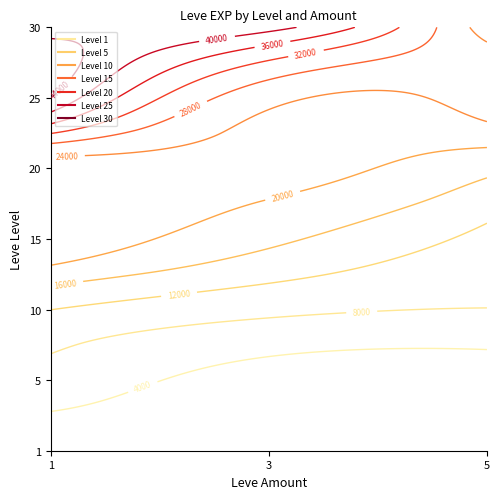

What is the difference between the 5 values at 1 and 3?

3790